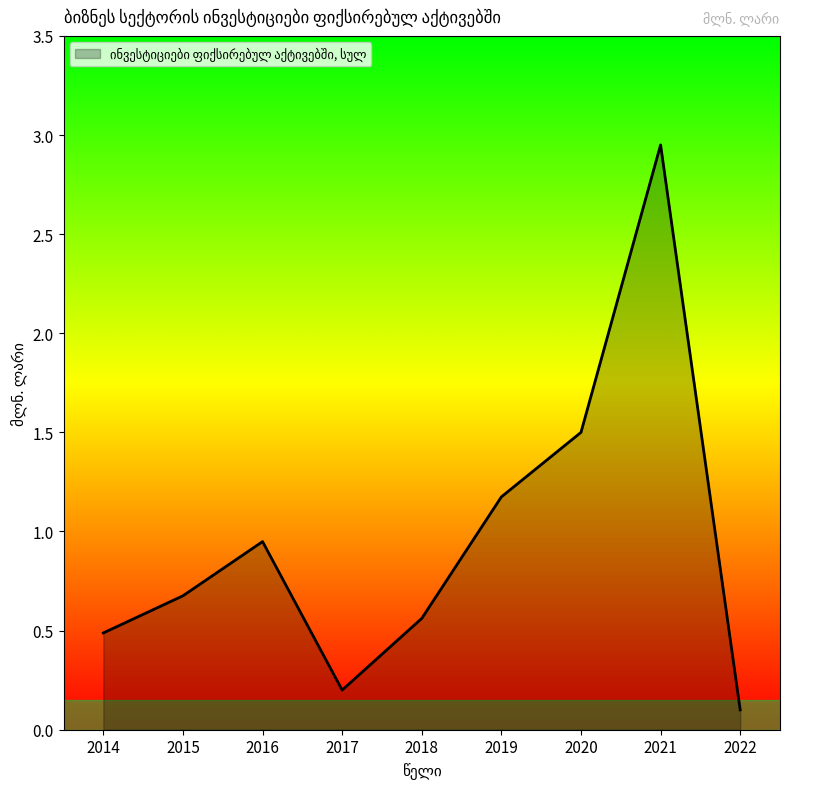

Between 2018 and 2022, which is larger?

2018